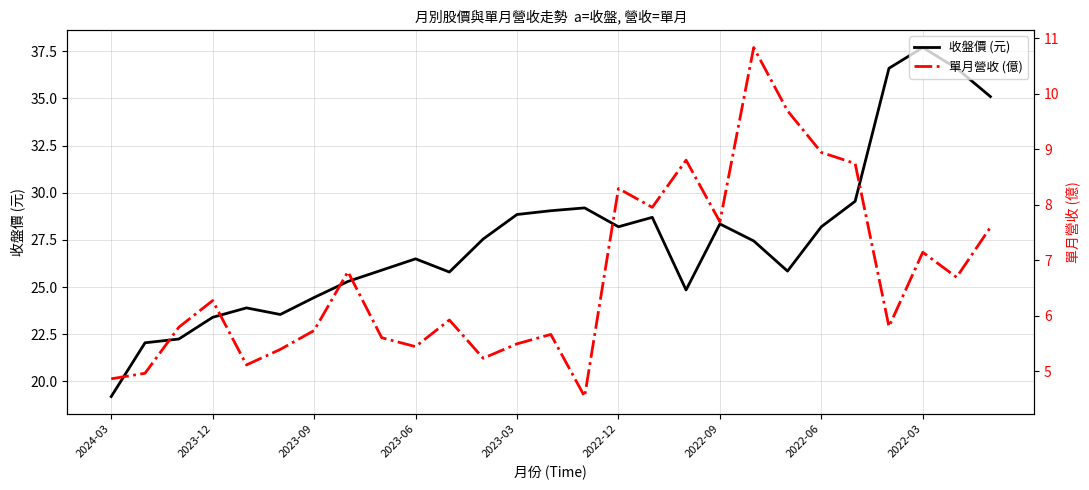

Which category has the lowest value in the 收盤價 (元) series?

2024-03